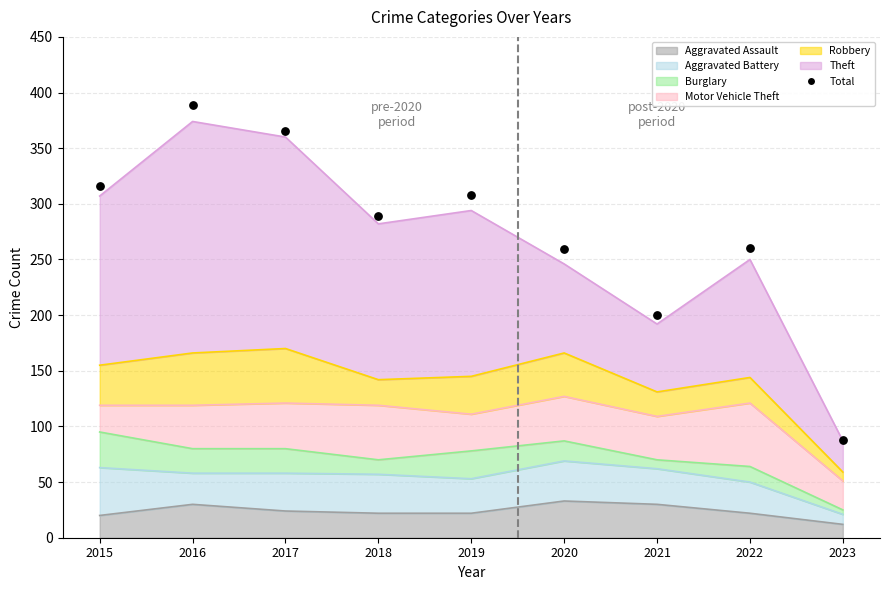

What is the ratio of the value at 2016 to the value at 2017?

1.1